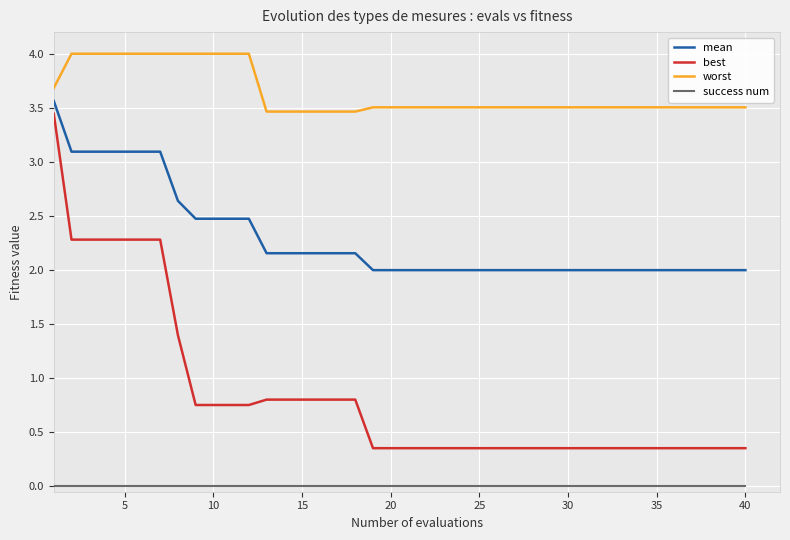

What is the sum of all best values?

34.1